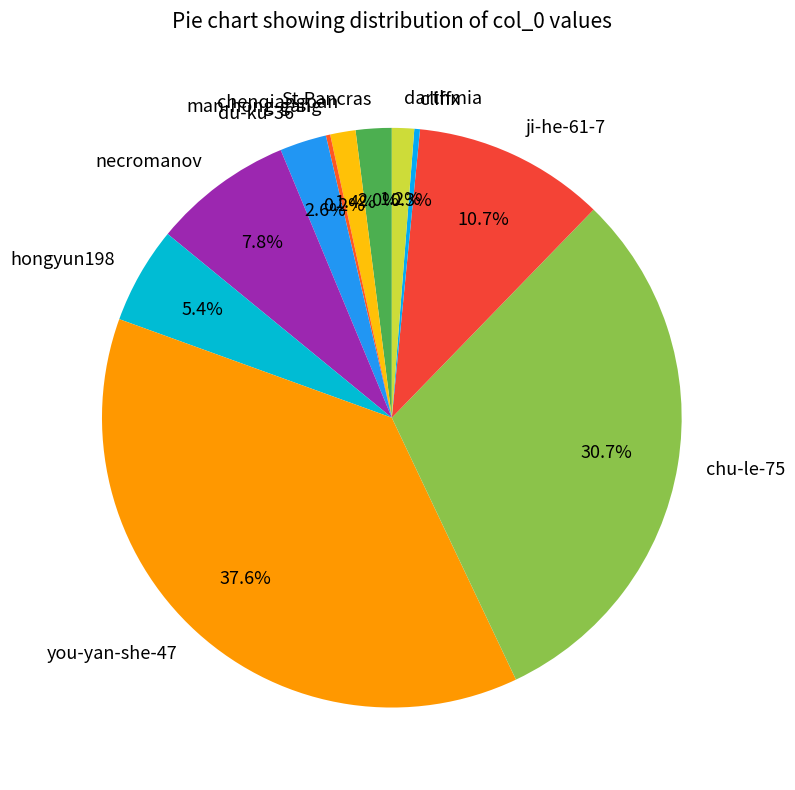

What percentage is NOT represented by necromanov?

92.2%